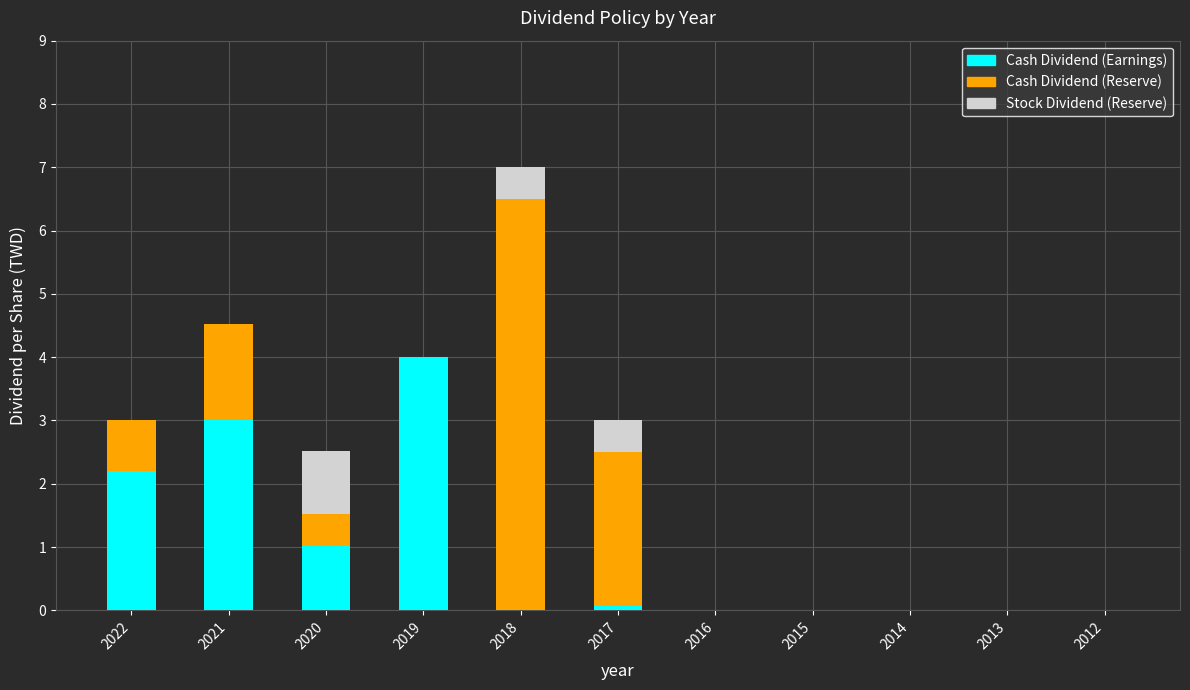

Count the number of categories in the chart.

11